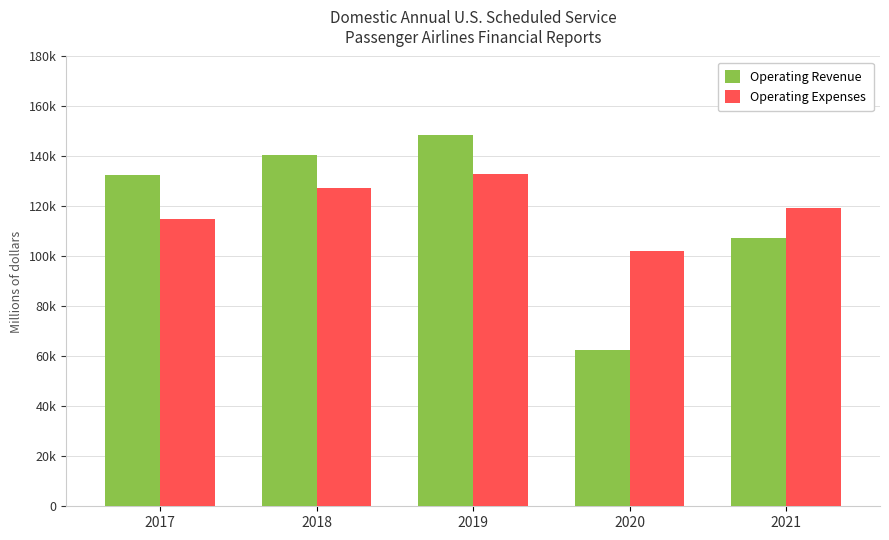

Does the chart contain stacked bars?

No